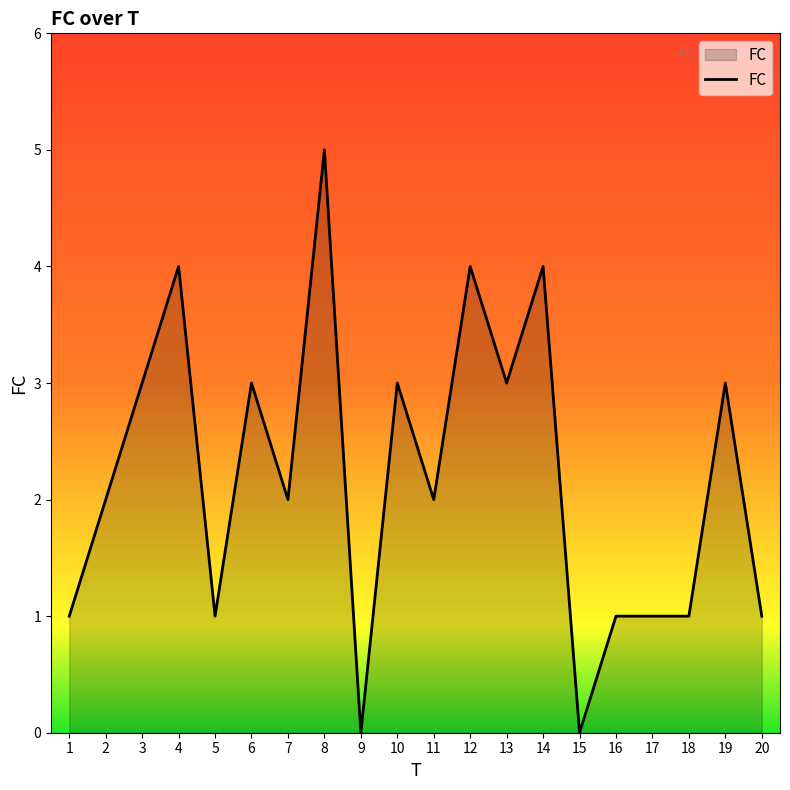

Reading right to left, transcribe all the data shown in this chart.

20=1	19=3	18=1	17=1	16=1	15=0	14=4	13=3	12=4	11=2	10=3	9=0	8=5	7=2	6=3	5=1	4=4	3=3	2=2	1=1